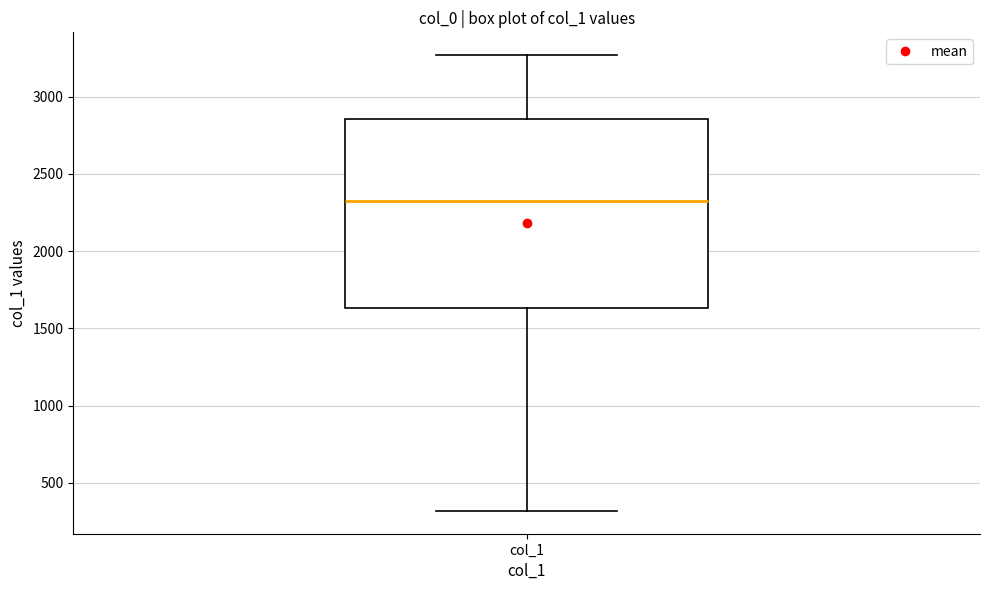

Transcribe this box plot: give where the median line is, the range the box spans, and where the two whiskers end, as read against the y-axis. The values are not printed on the chart, so give them approximately, as read against the axis.

median 2350, box 1650 to 2850, whiskers 300 to 3250